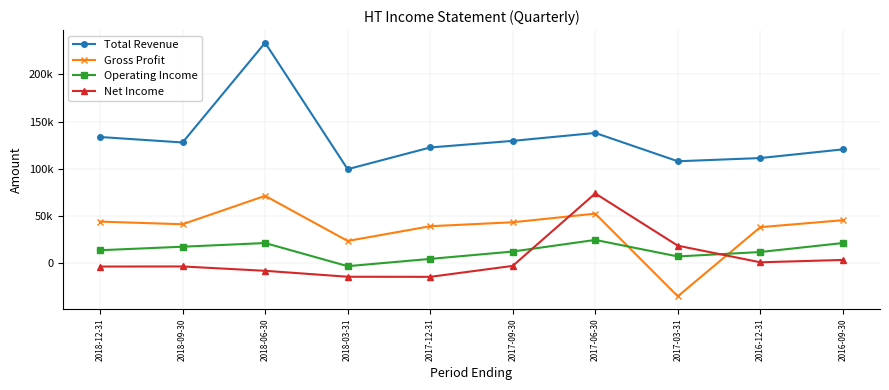

At which label is Gross Profit closest to 18200?

2018-03-31